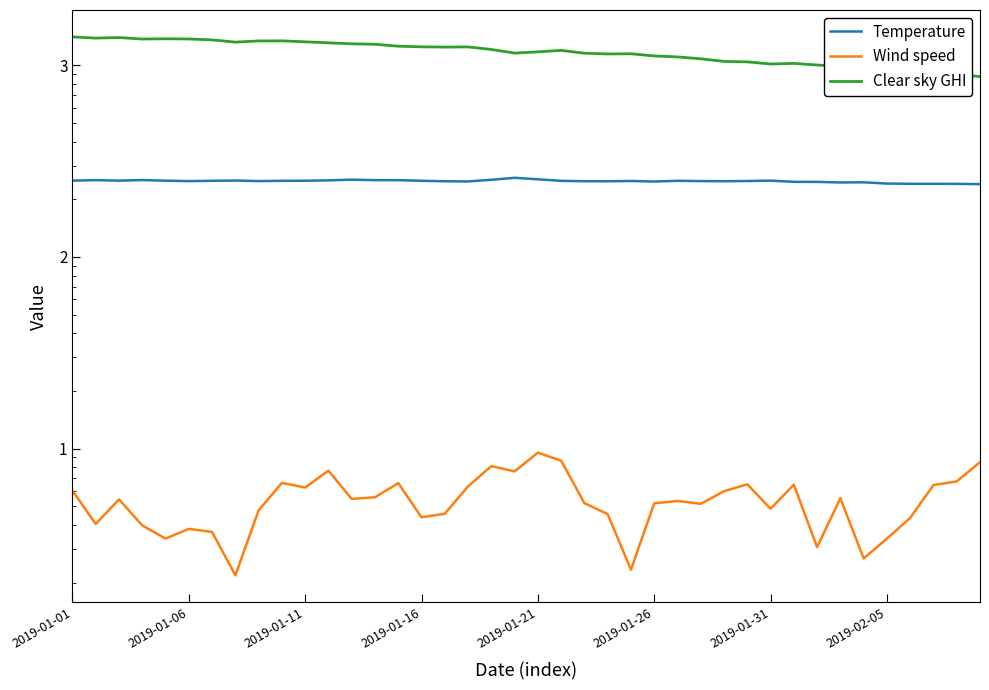

Reading left to right, transcribe all the data shown in this chart.

Temperature: 250.2	251.8	250.2	251.9	250.1	248.8	249.8	250.5	248.9	249.7	249.9	251.0	253.2	251.7	251.6	249.8	248.3	247.8	252.8	258.9	254.3	249.6	248.5	248.4	249.2	247.5	249.7	248.9	248.5	249.1	250.2	246.7	246.5	244.8	245.2	241.6	240.9	240.9	240.7	239.9
Wind speed: 6.0	4.0	5.4	4.0	3.4	3.8	3.7	2.2	4.8	6.6	6.3	7.7	5.5	5.6	6.6	4.4	4.6	6.3	8.1	7.6	9.5	8.7	5.2	4.5	2.3	5.2	5.3	5.2	6.0	6.5	4.8	6.5	3.1	5.5	2.7	3.4	4.3	6.5	6.7	8.5
Clear sky GHI: 1407.2	1387.6	1396.4	1371.9	1376.4	1372.8	1358.0	1322.0	1340.6	1342.0	1326.9	1310.9	1295.0	1288.4	1258.6	1249.2	1245.4	1248.1	1210.4	1158.5	1176.3	1197.2	1157.1	1146.8	1149.3	1119.6	1106.7	1082.1	1048.4	1042.8	1016.4	1023.5	1004.1	988.9	962.1	945.5	940.0	920.8	898.3	873.4